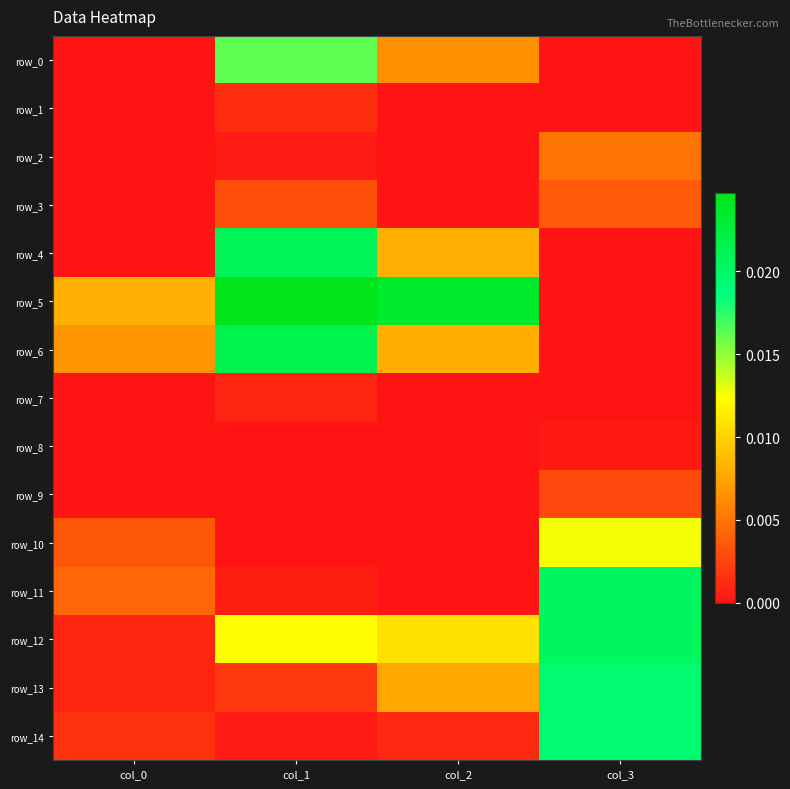

The value of row_11 at col_2 is 0.0. True or false?

True